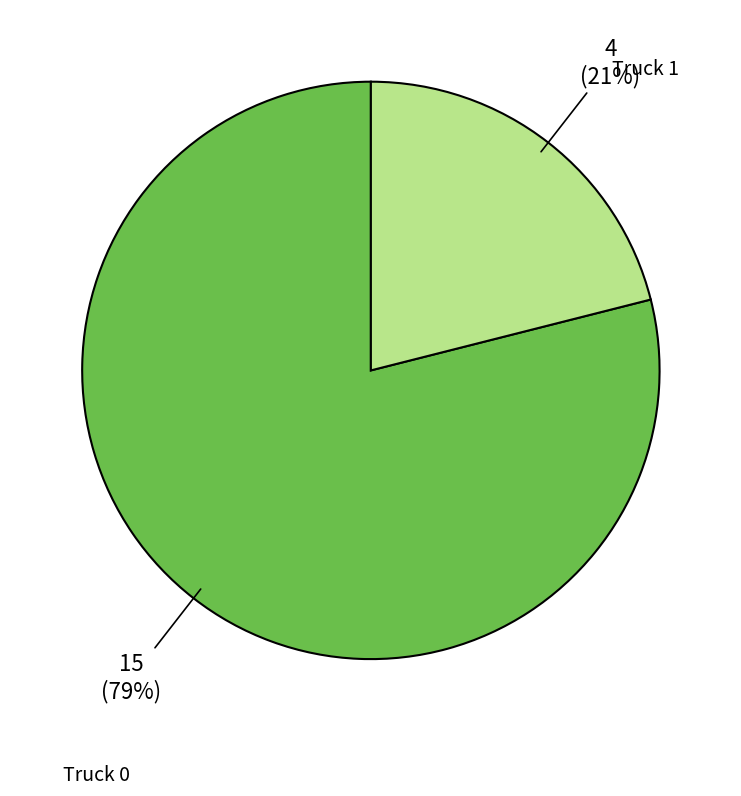

Is there a majority slice in this chart?

Yes